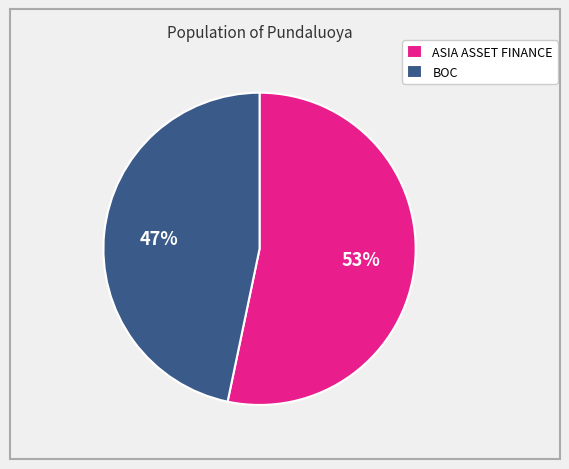

Which category has the biggest portion of the pie?

ASIA ASSET FINANCE